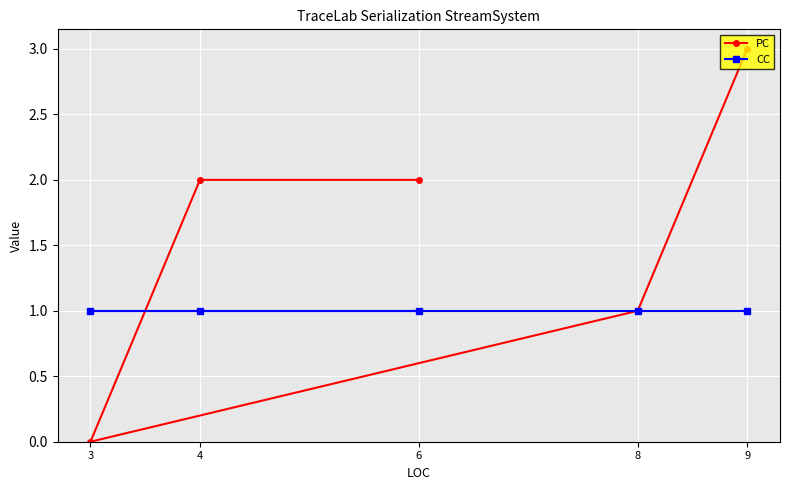

Does the chart display data point markers on the line(s)?

Yes